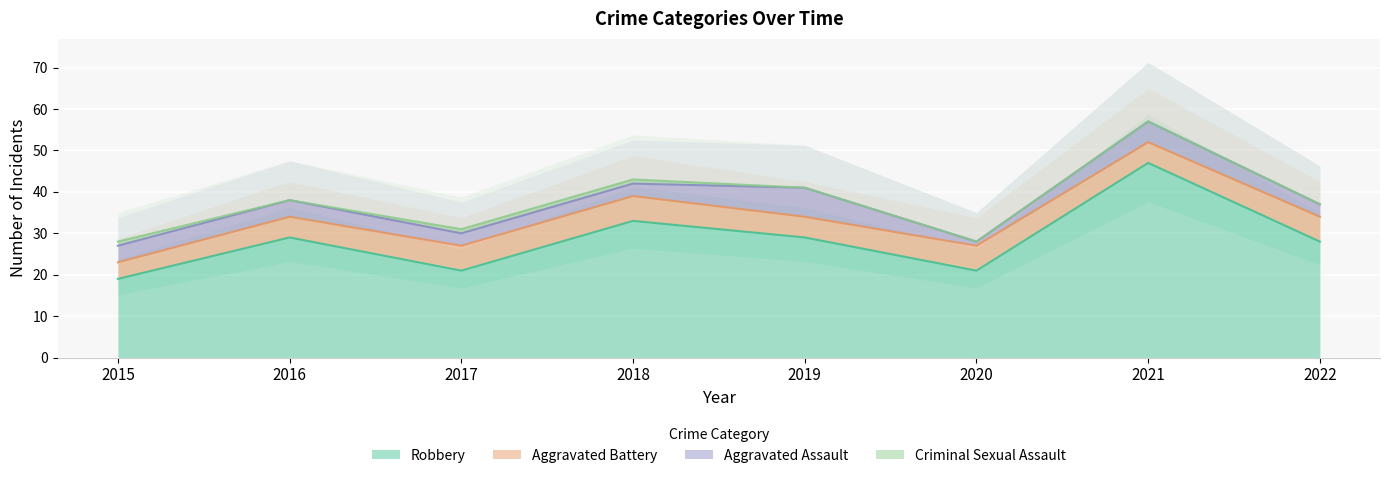

What is the sum of all Aggravated Assault values?

30